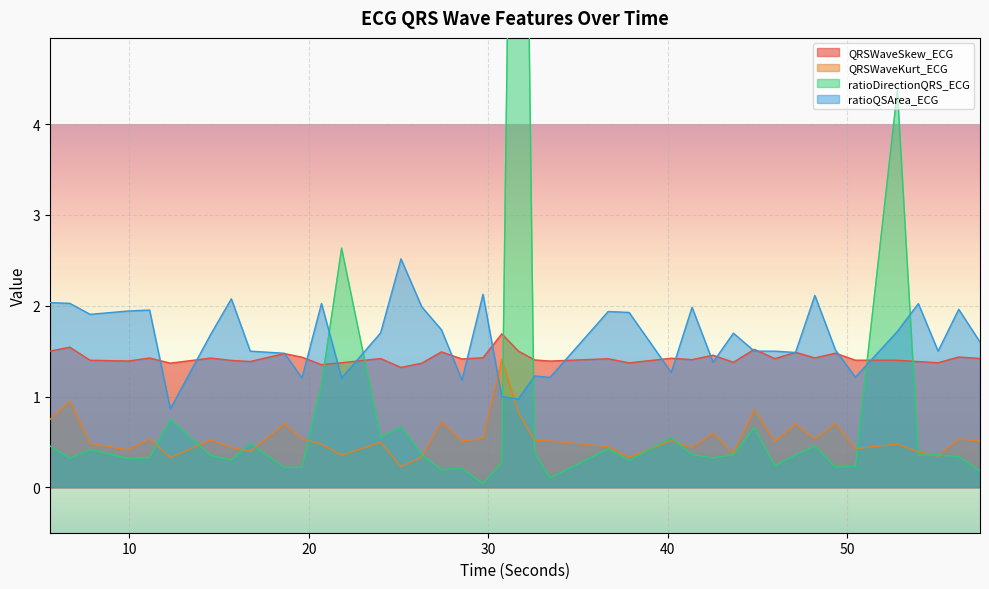

Where is the first local maximum for ratioDirectionQRS_ECG?

7.8125